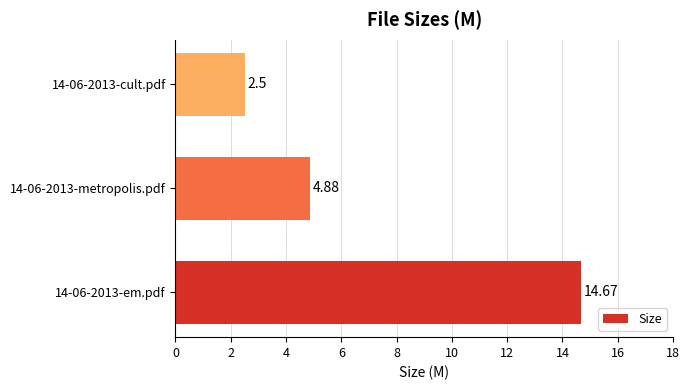

How many data points does each series have?

3